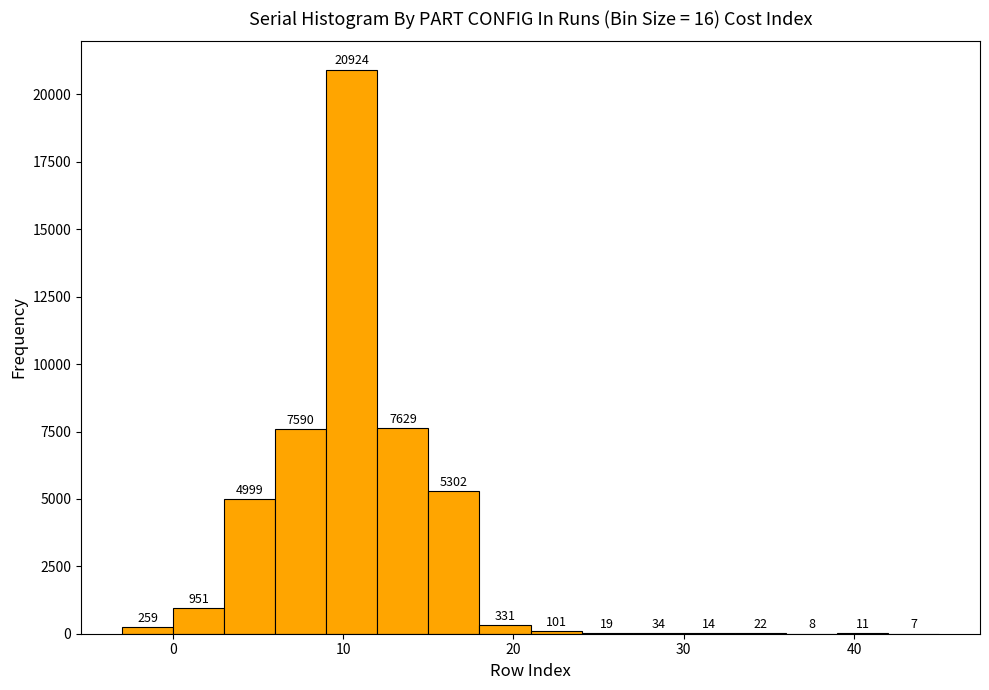

Around what value on the x-axis is the tallest bar? Give the approximate position of its centre, as read against the axis.

11